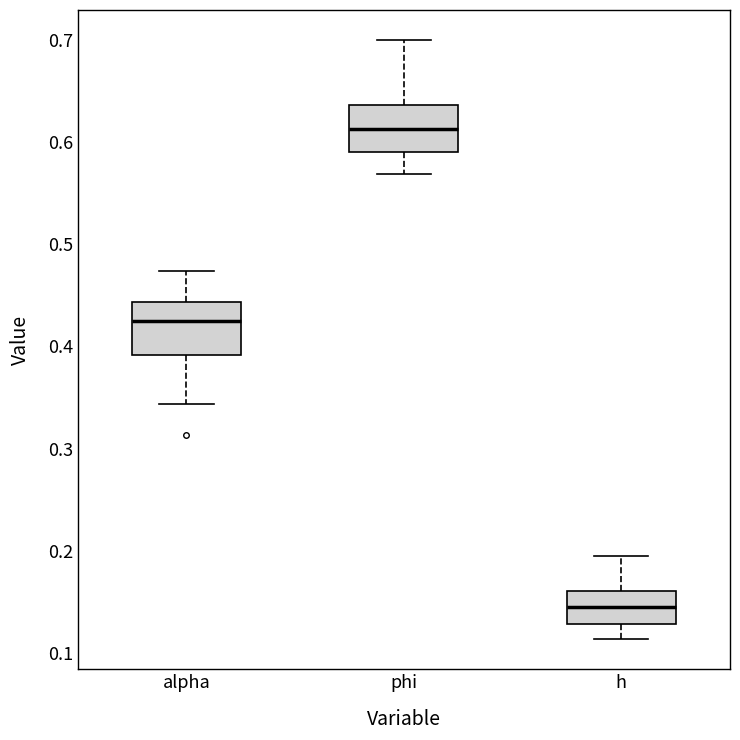

Which box has the lowest median line?

h